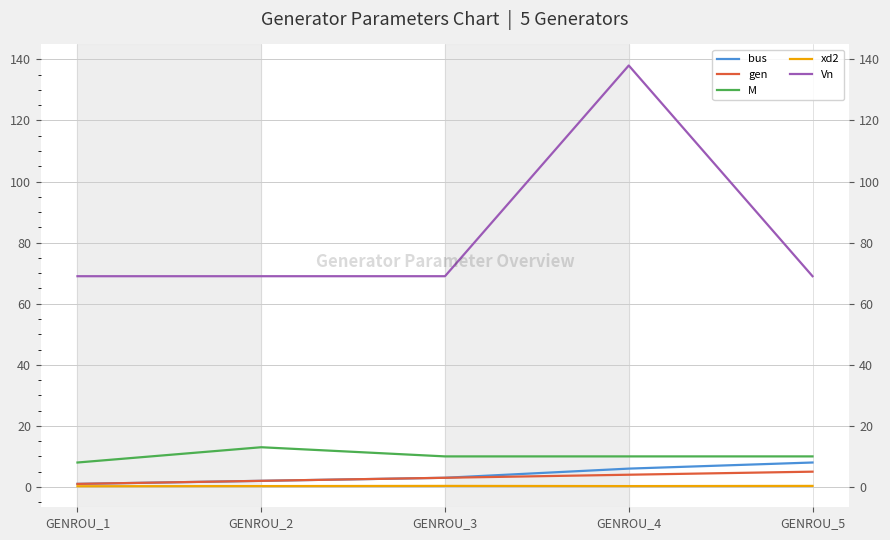

What is the difference between the maximum and minimum values in the xd2 series?

0.1